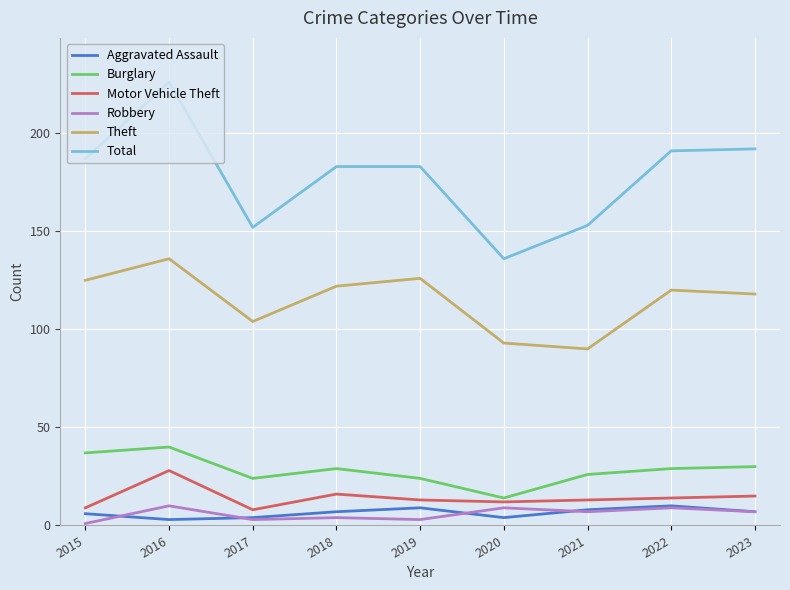

Reading left to right, extract all data points from this chart.

Aggravated Assault: 6	3	4	7	9	4	8	10	7
Burglary: 37	40	24	29	24	14	26	29	30
Motor Vehicle Theft: 9	28	8	16	13	12	13	14	15
Robbery: 1	10	3	4	3	9	7	9	7
Theft: 125	136	104	122	126	93	90	120	118
Total: 187	226	152	183	183	136	153	191	192